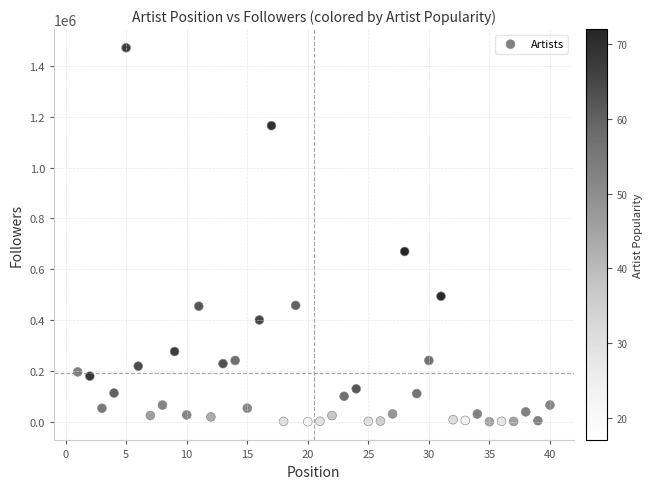

What Y value in the scatter plot is closest to 735973?

670165